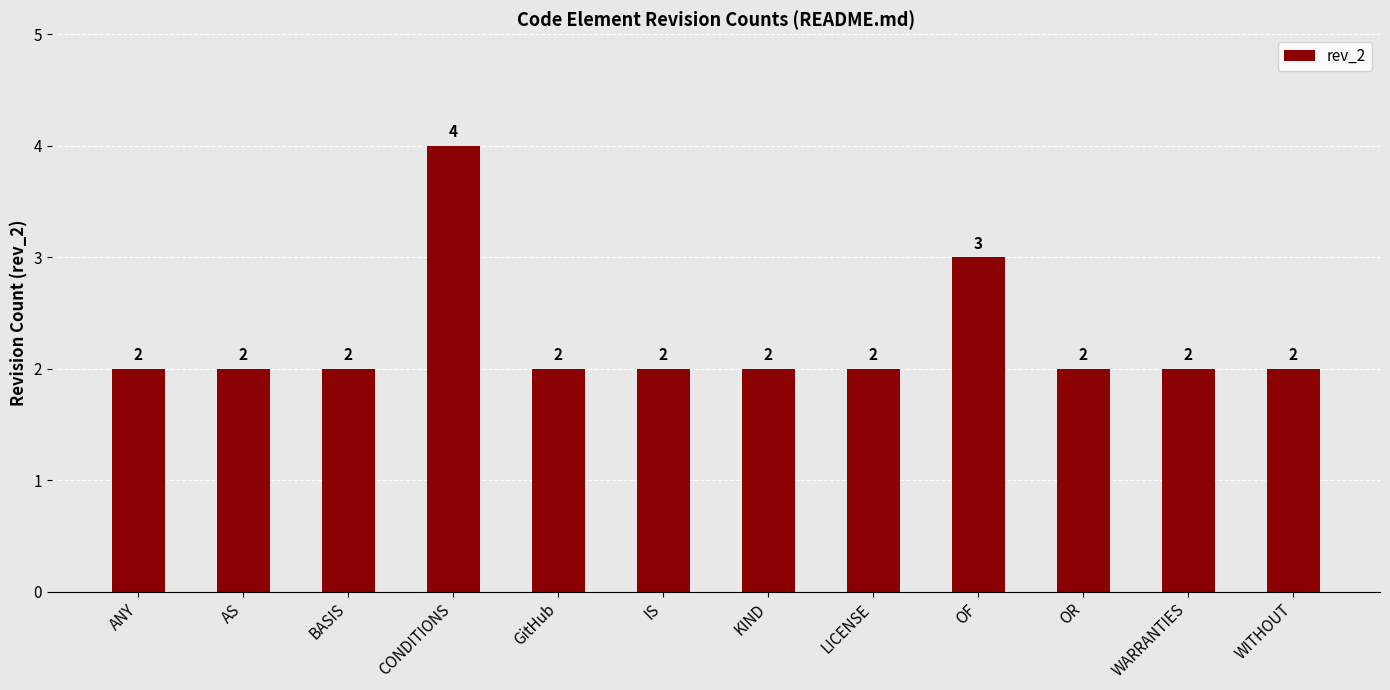

What is the maximum value shown in the chart?

4